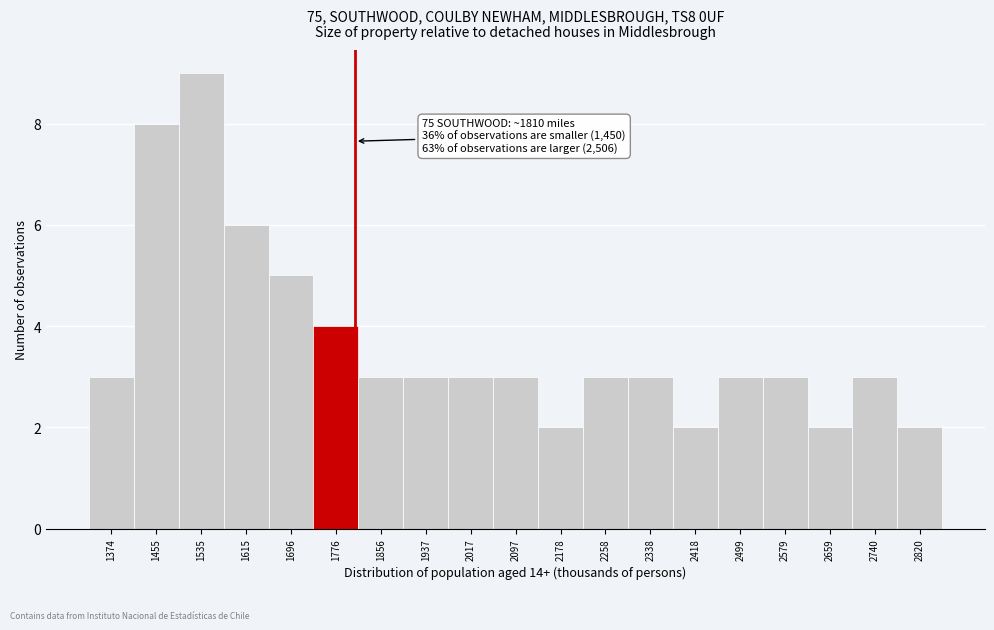

Which range on the x-axis has the tallest bar?

1490 to 1580